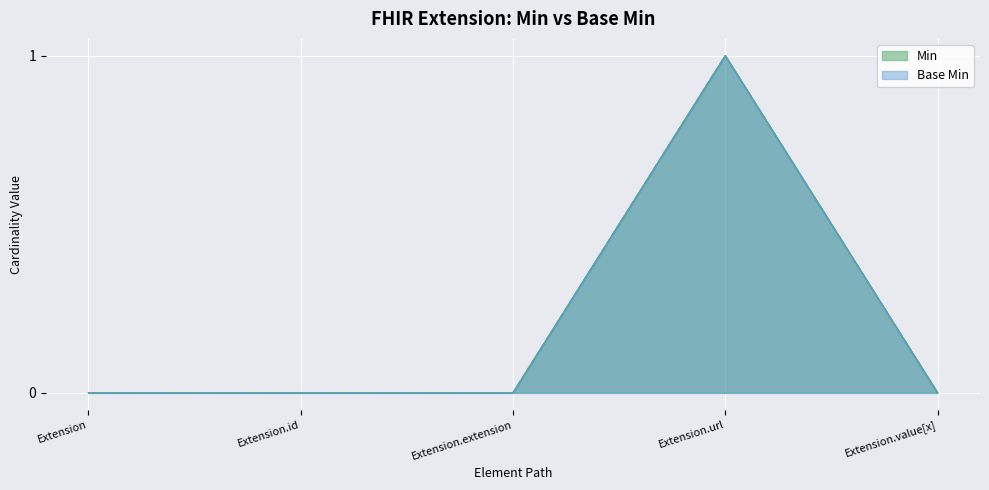

Which category has the lowest value in the Base Min series?

Extension